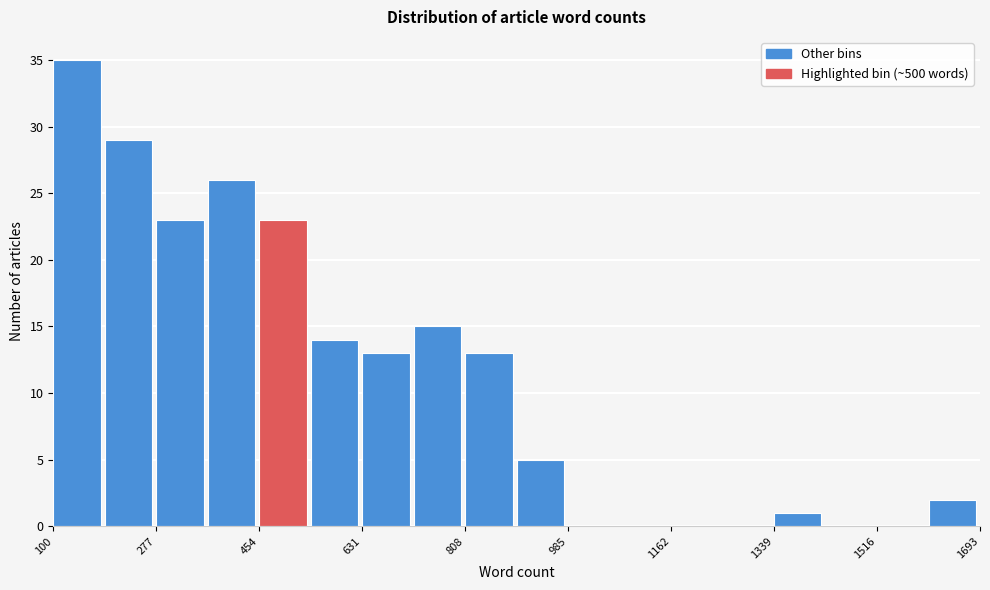

Which range on the x-axis has the tallest bar?

100 to 180